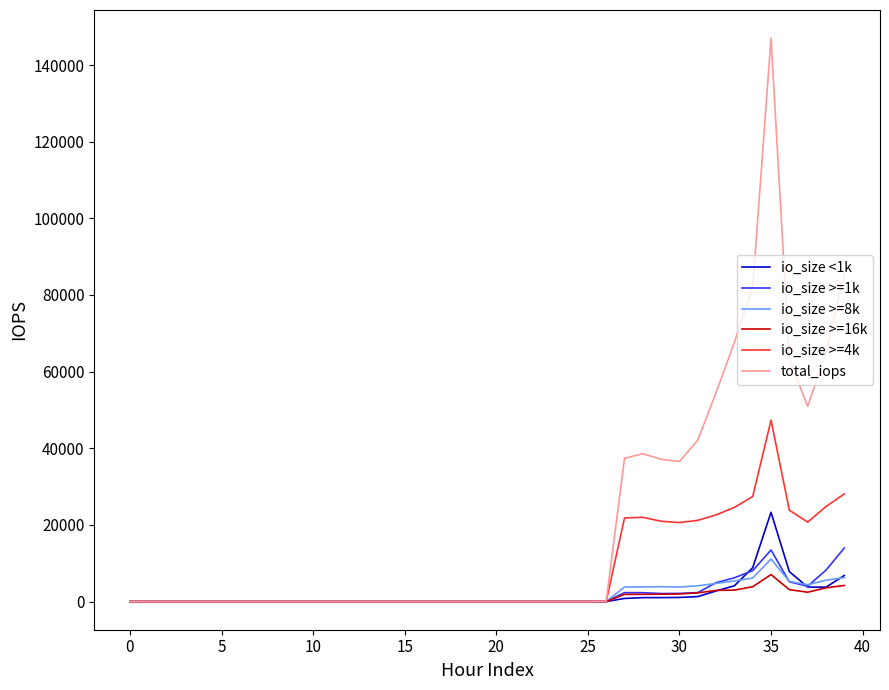

What are all the series names shown in the legend?

io_size <1k, io_size >=1k, io_size >=8k, io_size >=16k, io_size >=4k, total_iops